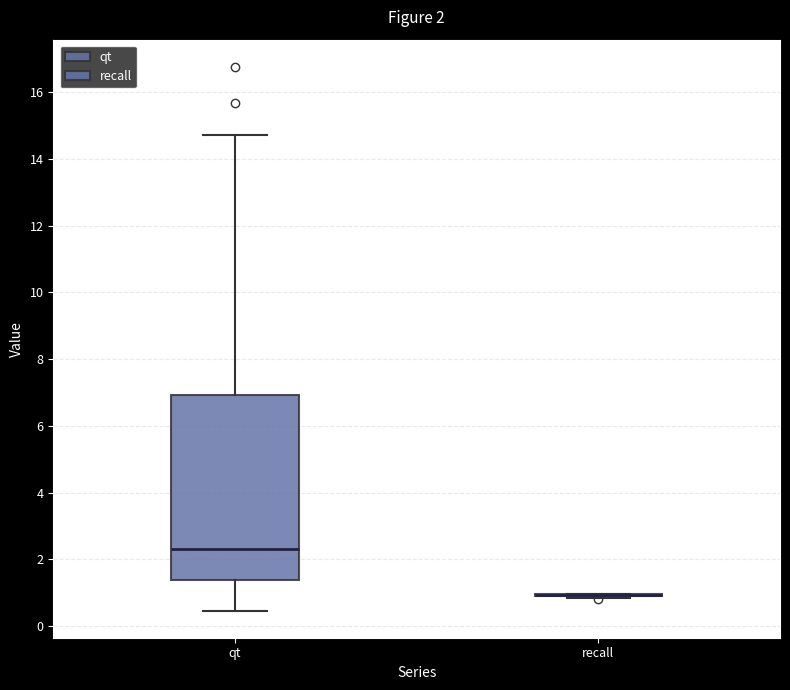

Which box is the tallest, from its lower edge to its upper edge?

qt